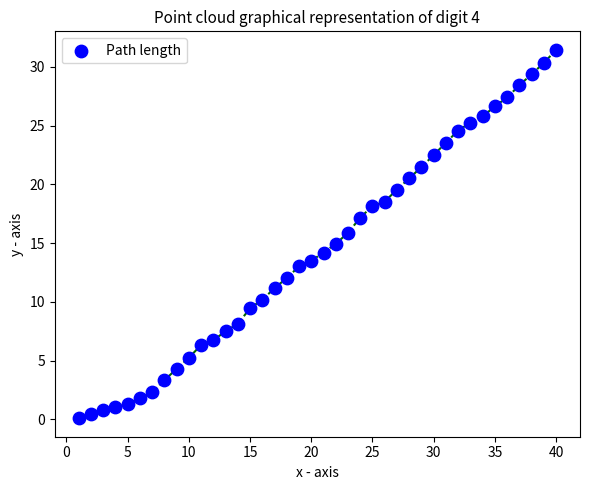

What is the range of Y values (max minus min)?

31.4